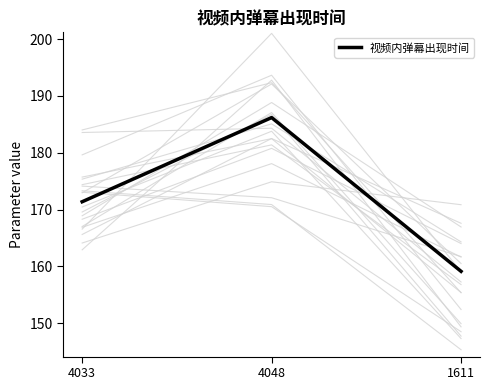

What is the sum of all values?

516.7